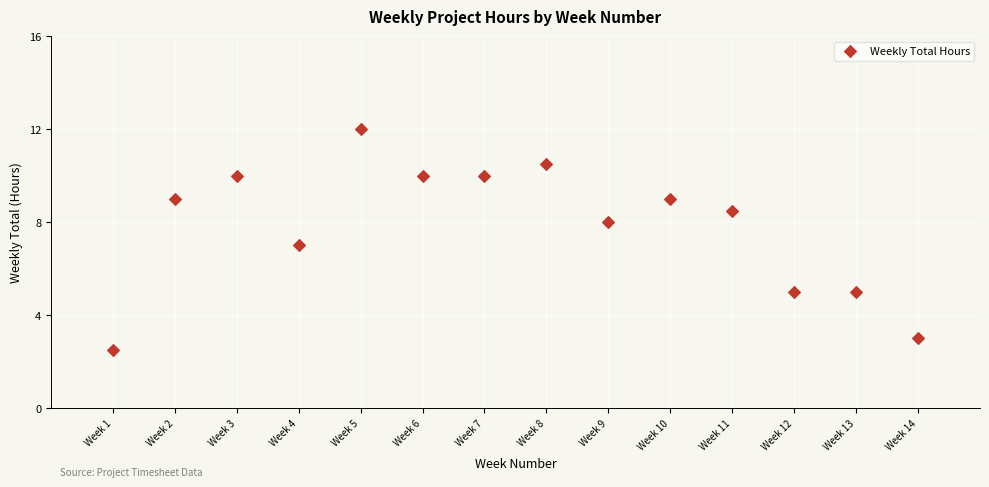

What is the range of Y values (max minus min)?

9.5